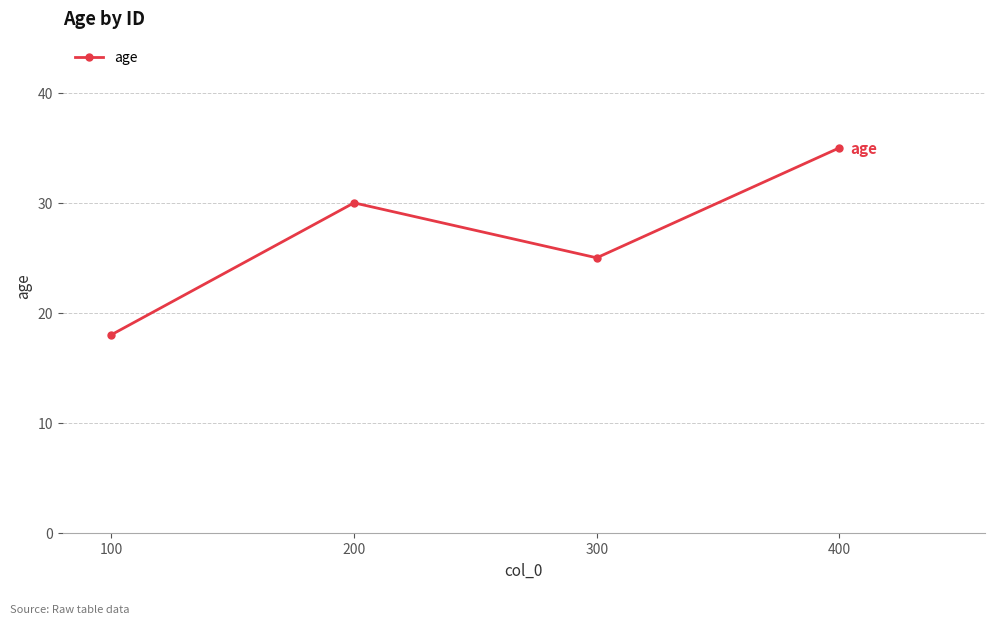

Which has a higher value, 400 or 100?

400